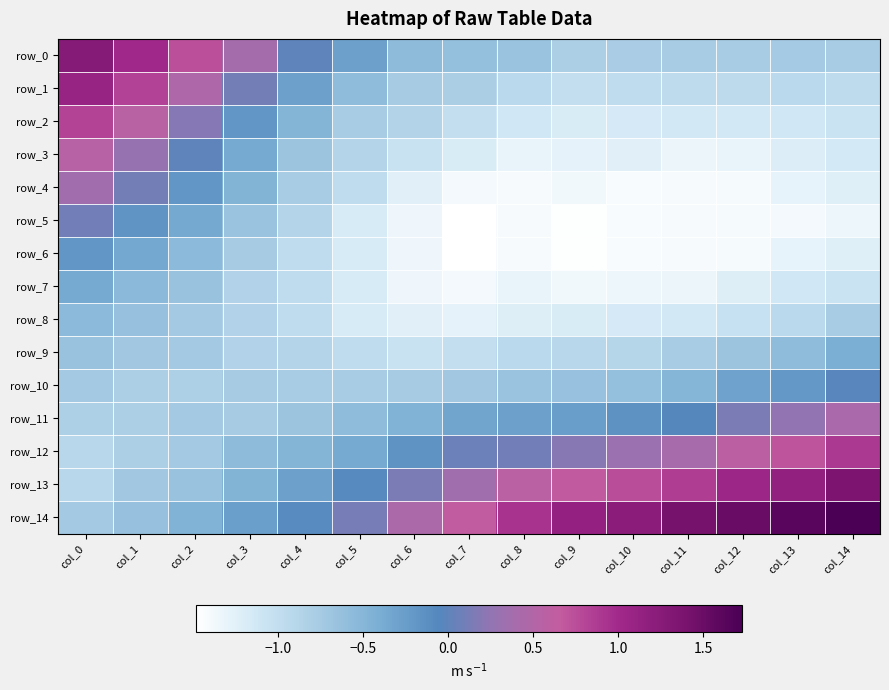

How many values in row_2 are below zero?

12